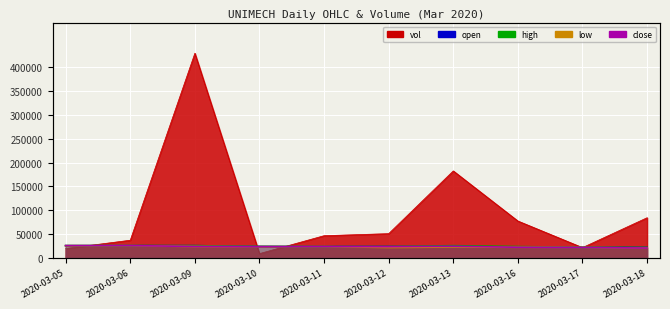

At how many categories does at least one series exceed 416439?

1